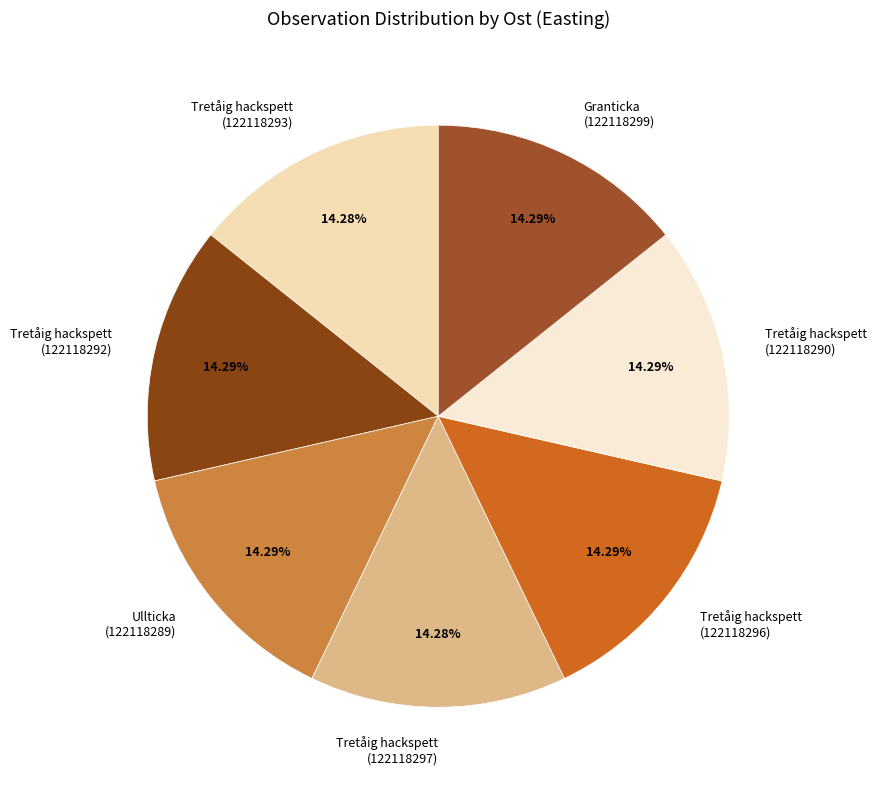

Is there any slice that represents more than half of the pie?

No